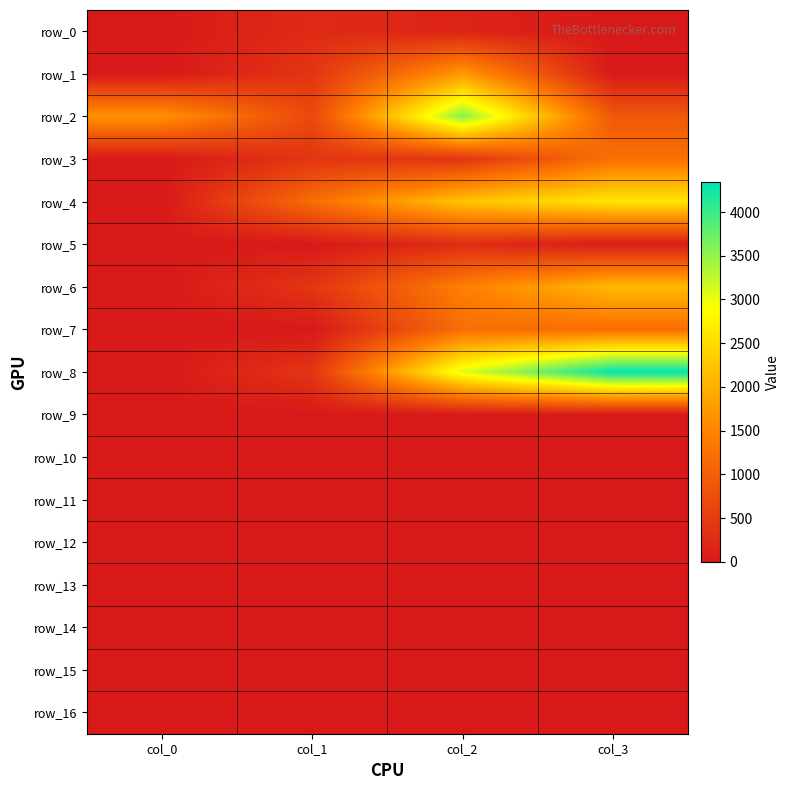

At which label is row_15 closest to 0?

col_0